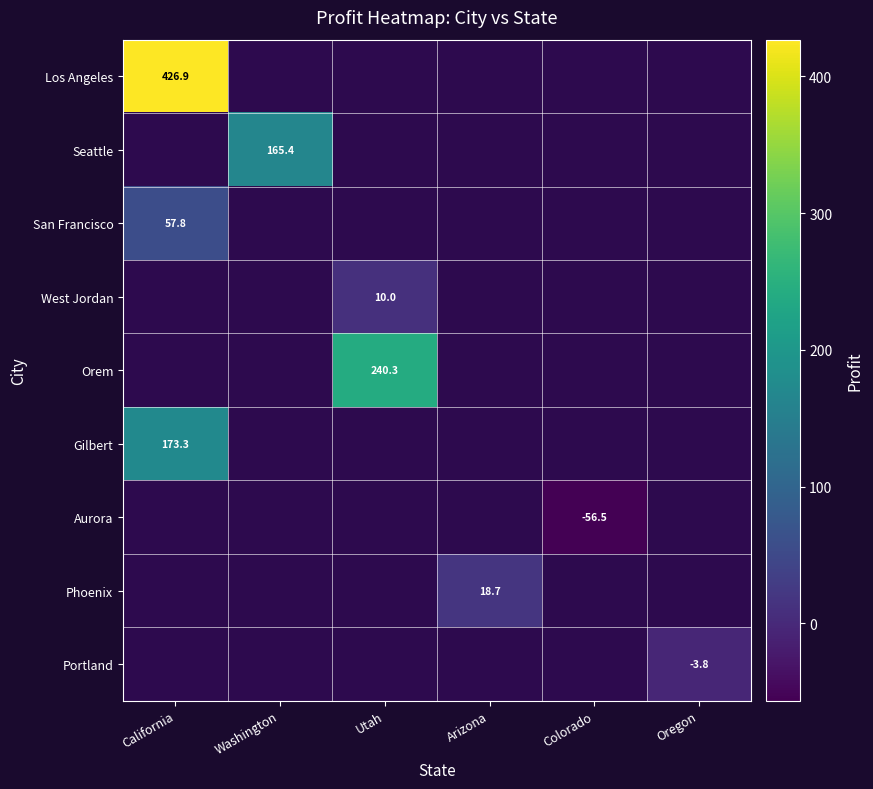

What is the smallest value displayed?

-56.5